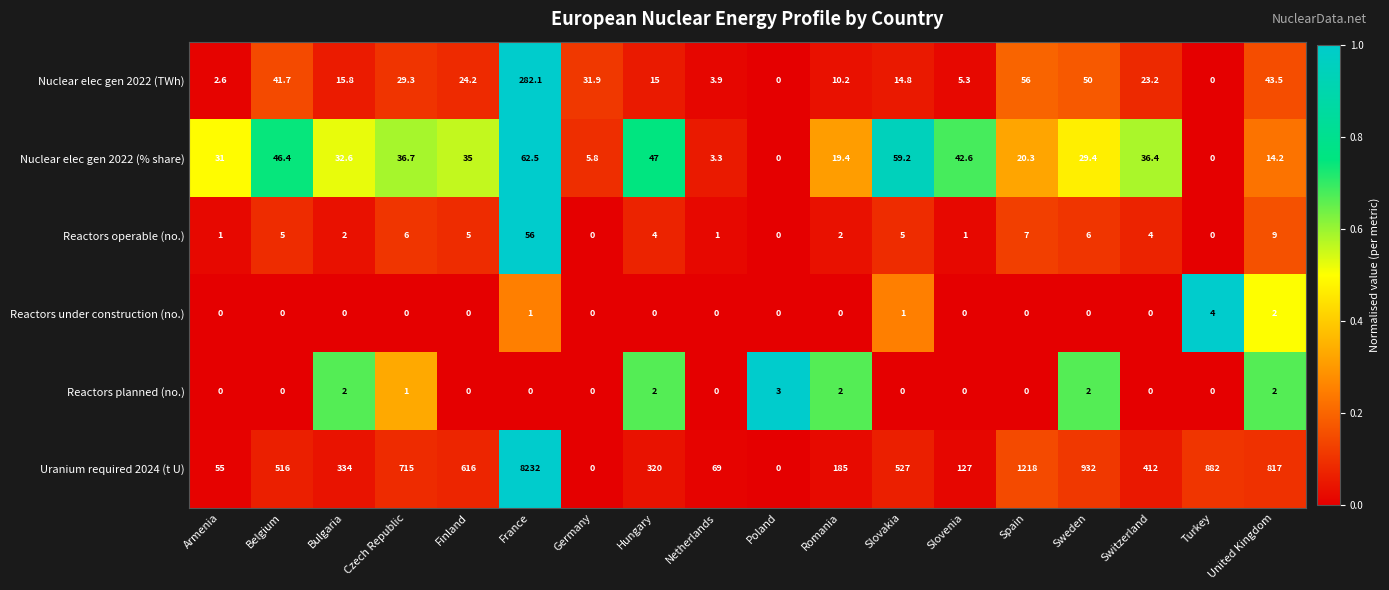

What is the difference between the highest and lowest values at Czech Republic?

715.0